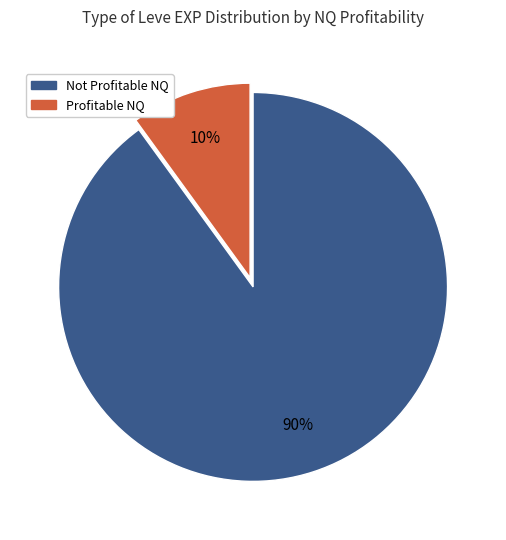

Is there a majority slice in this chart?

Yes